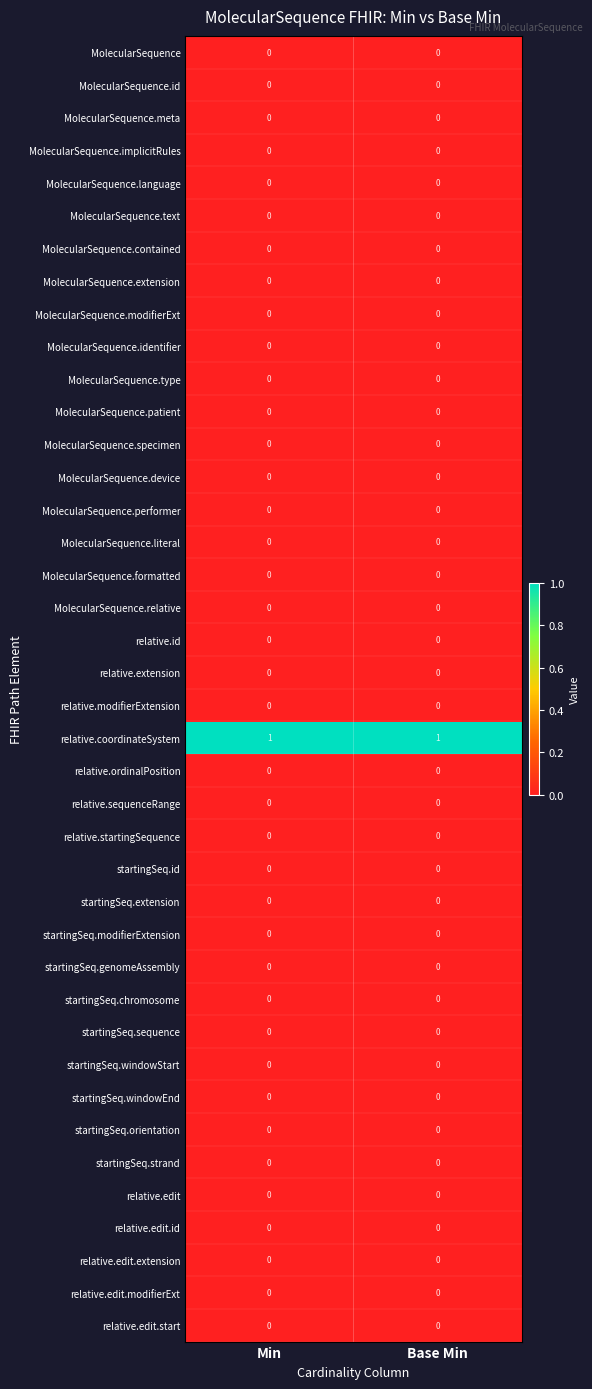

The value of MolecularSequence.performer at Base Min is 0. True or false?

True